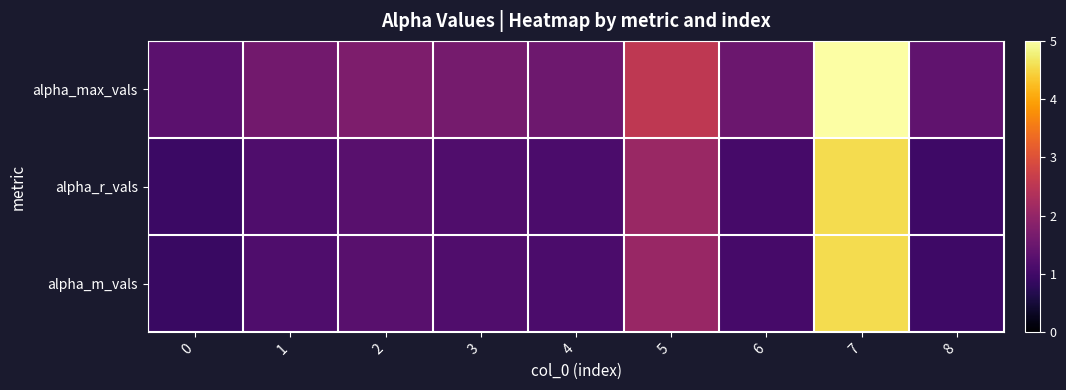

At which category is the sum across all series the highest?

7